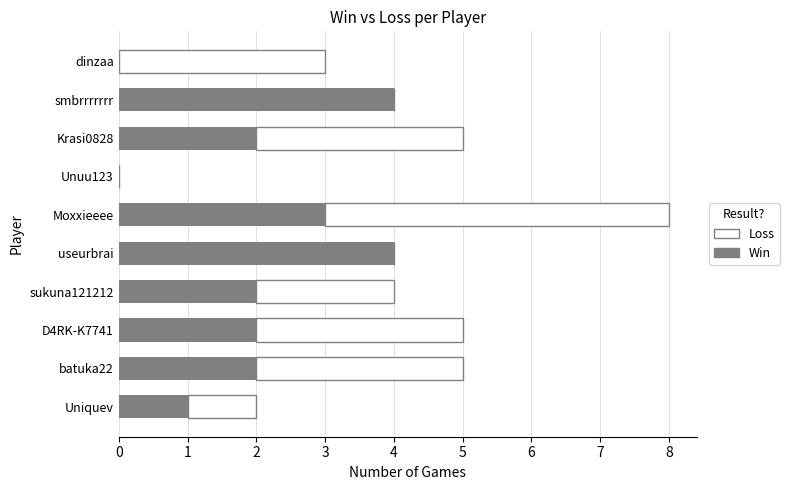

What is the maximum value for Win?

4